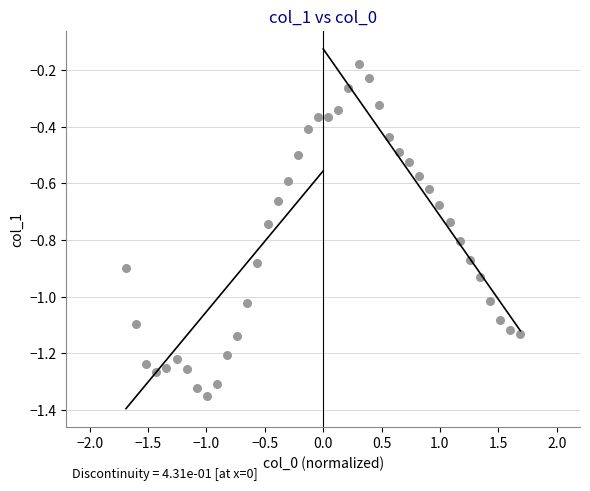

What is the range of Y values (max minus min)?

1.2